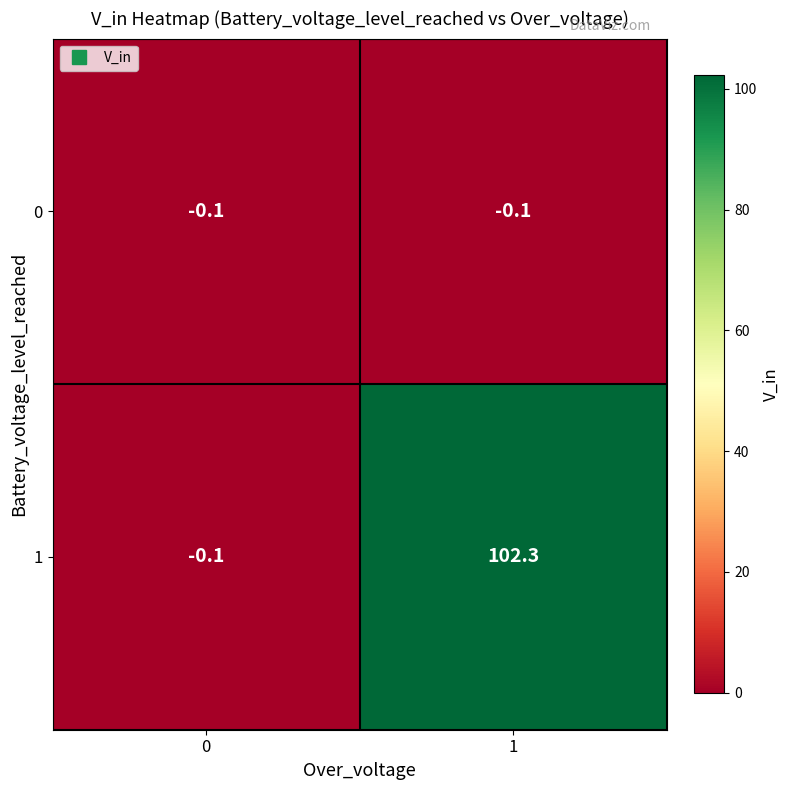

What is the smallest value displayed?

-0.1